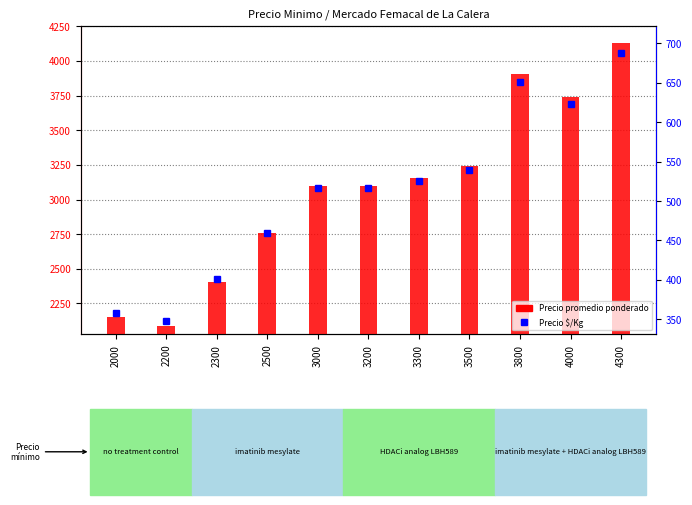

What is the difference between the Precio promedio ponderado values at 3000 and 2300?

692